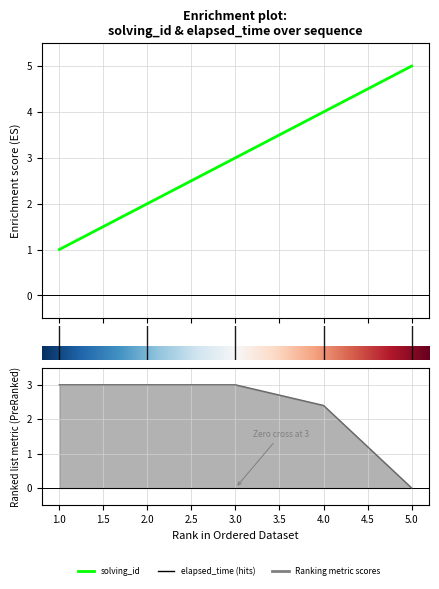

The solving_id series shows 3.0 at 3. True or false?

True